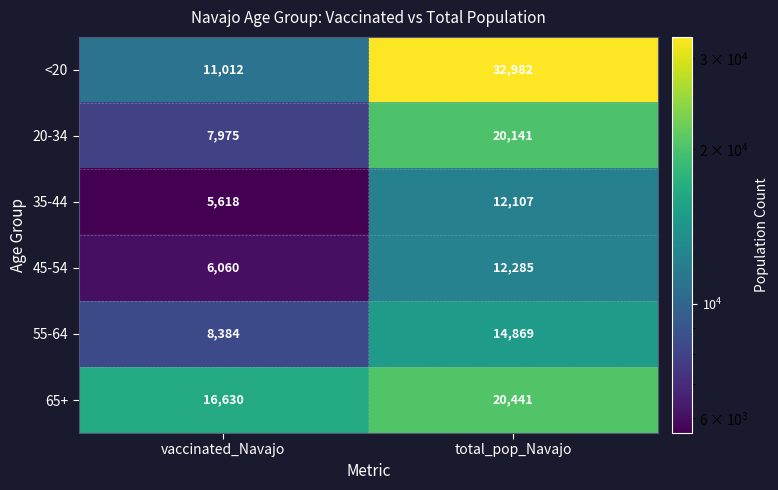

At how many categories does at least one series exceed 17527?

1